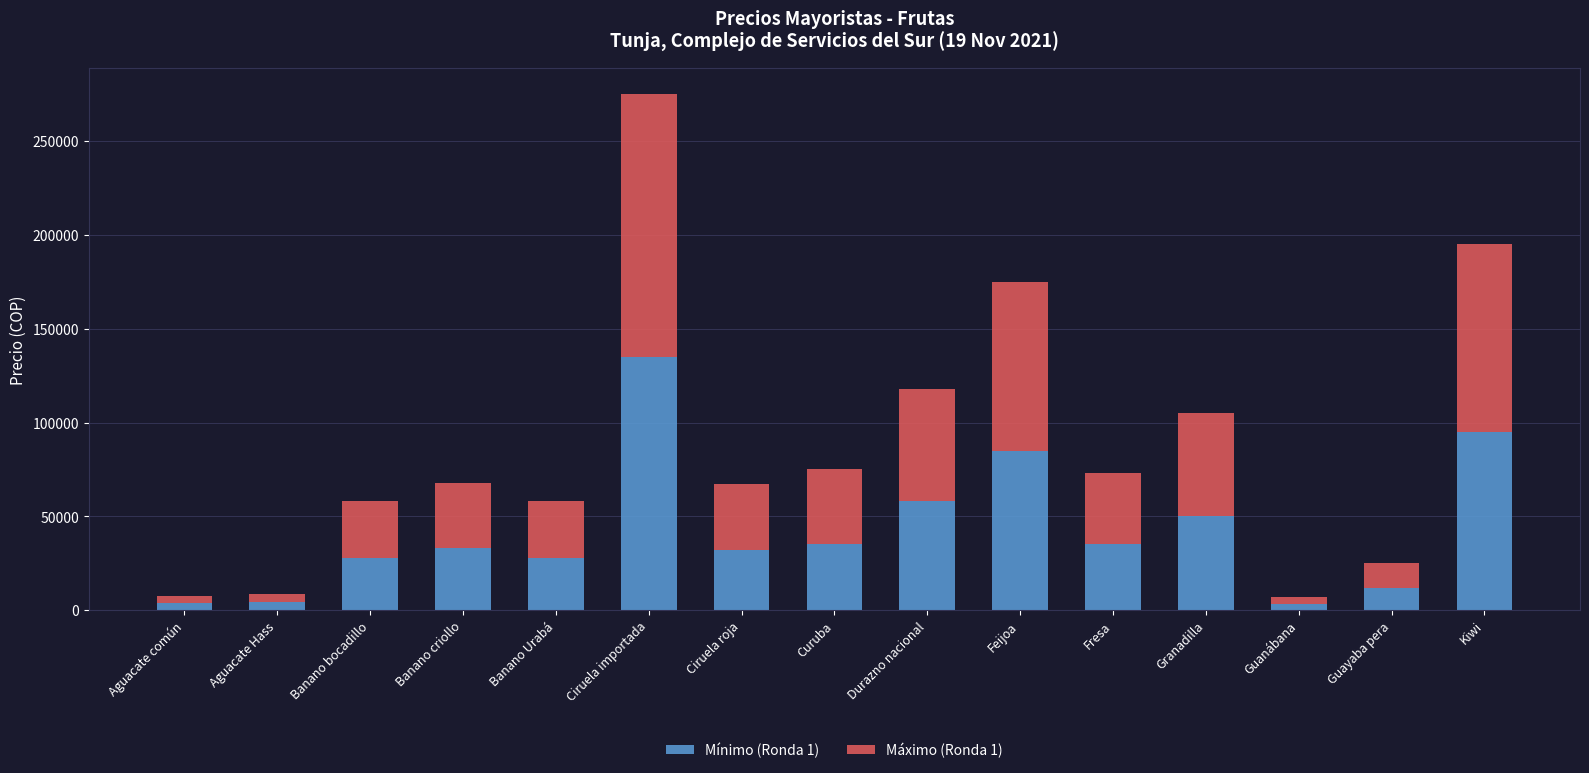

What is the total value across all series at Feijoa?

175000